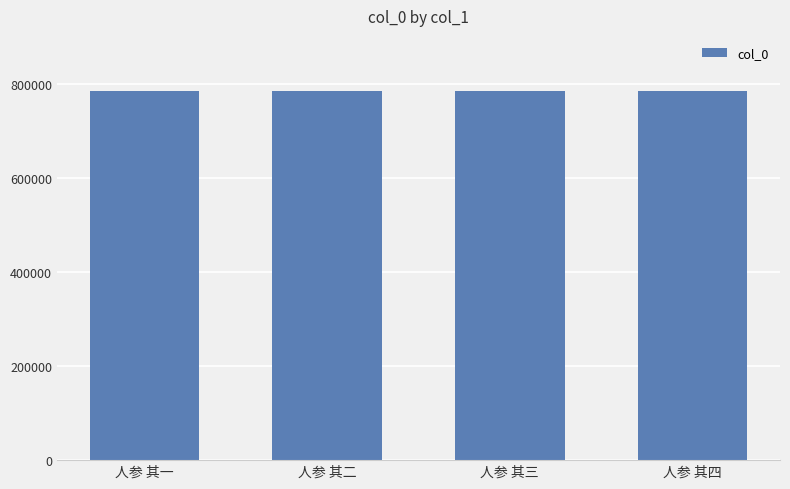

What is the sum of the values at 人参 其一 and 人参 其二?

1570837